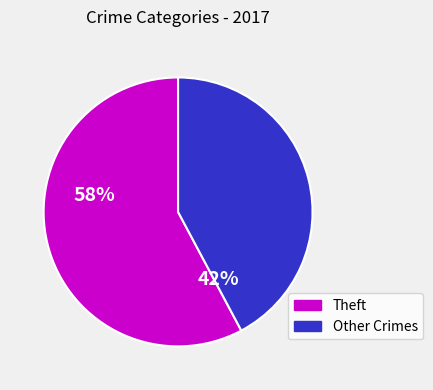

Is there any slice that represents more than half of the pie?

Yes